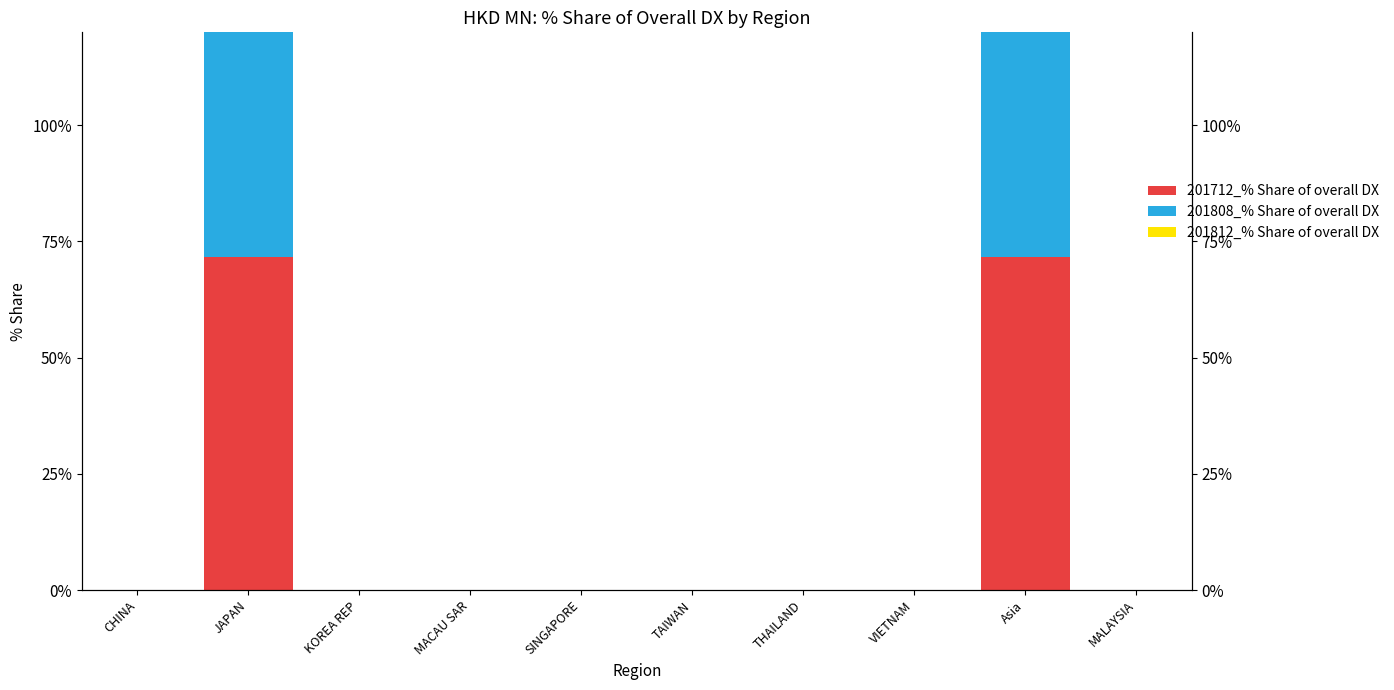

True or false: 201812_% Share of overall DX has a value of 100.0 at JAPAN.

True